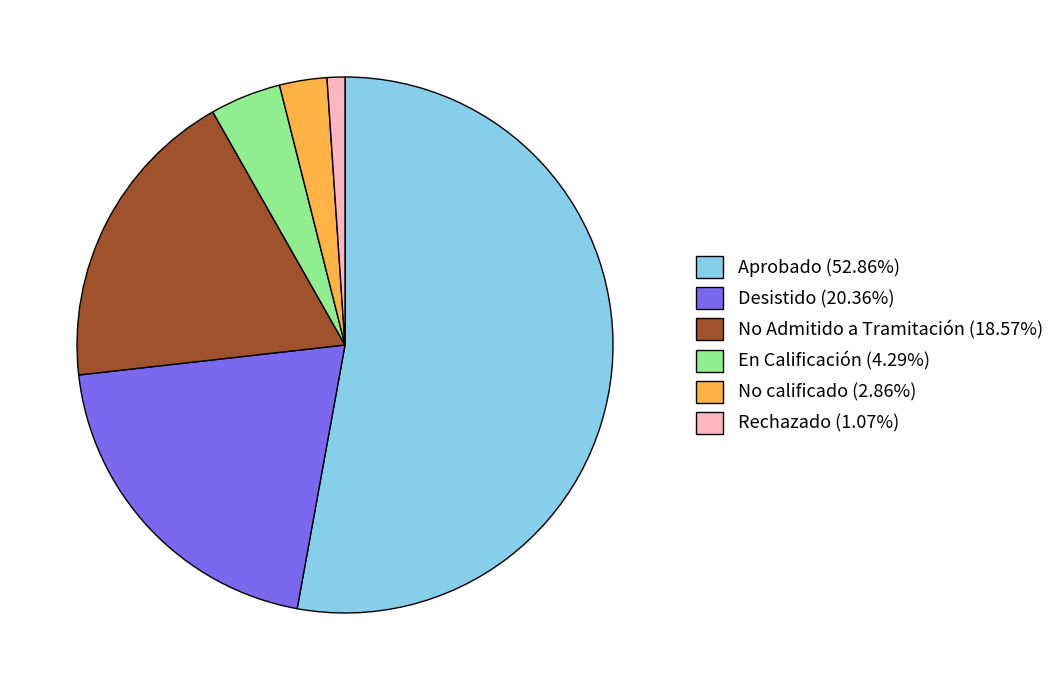

Is the sum of No calificado (2.86%) and Desistido (20.36%) greater than half?

No